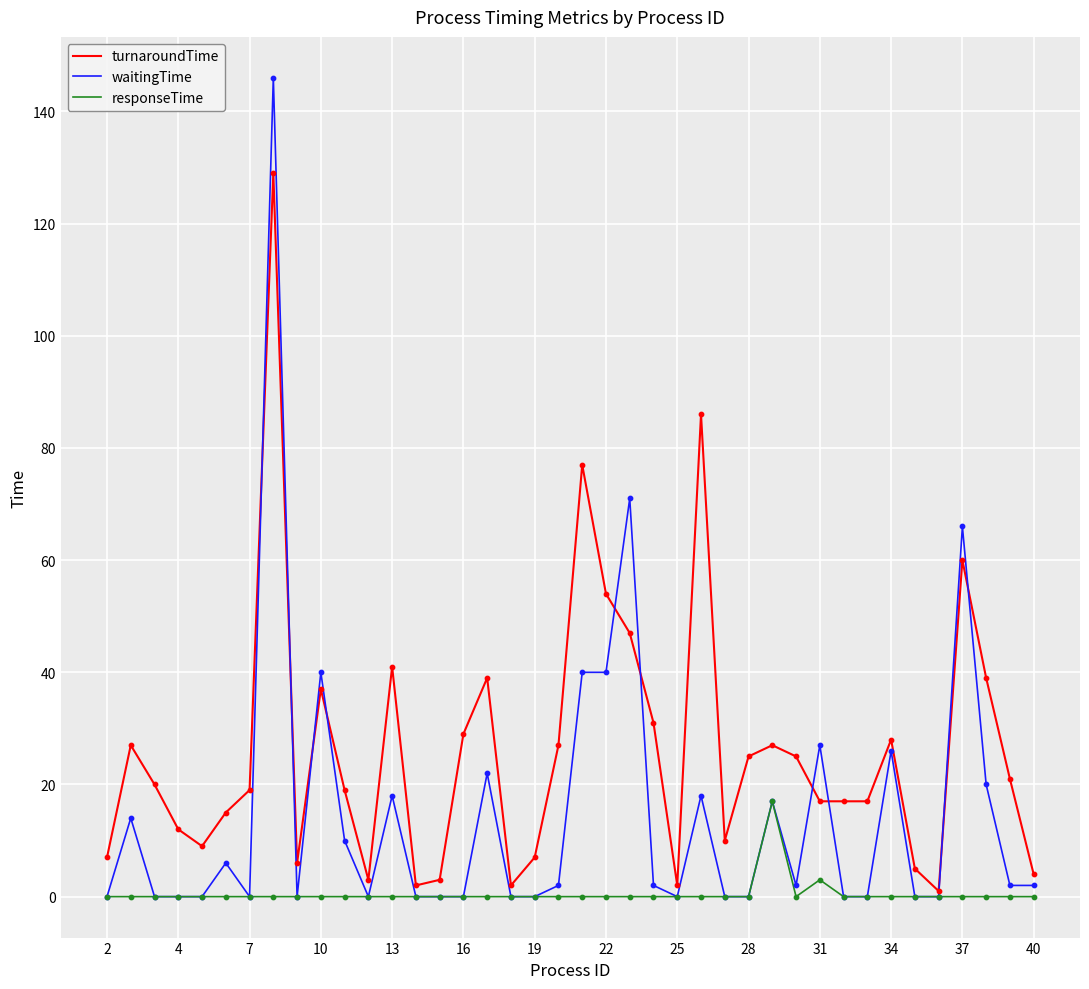

What are all the series names shown in the legend?

turnaroundTime, waitingTime, responseTime